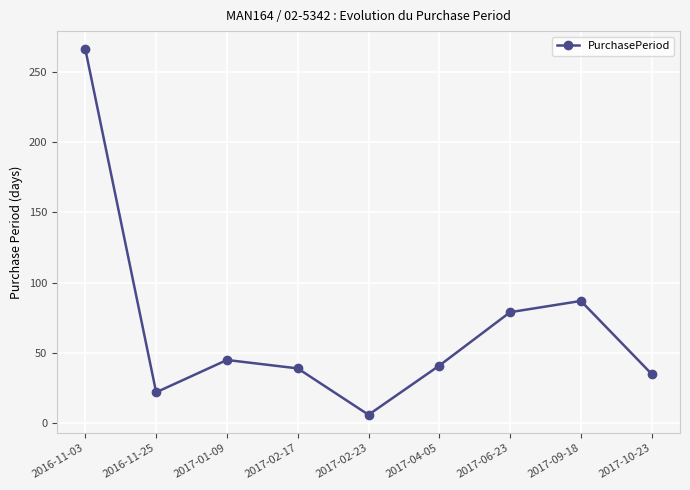

The chart shows a value of 159 at 2016-11-03. True or false?

False